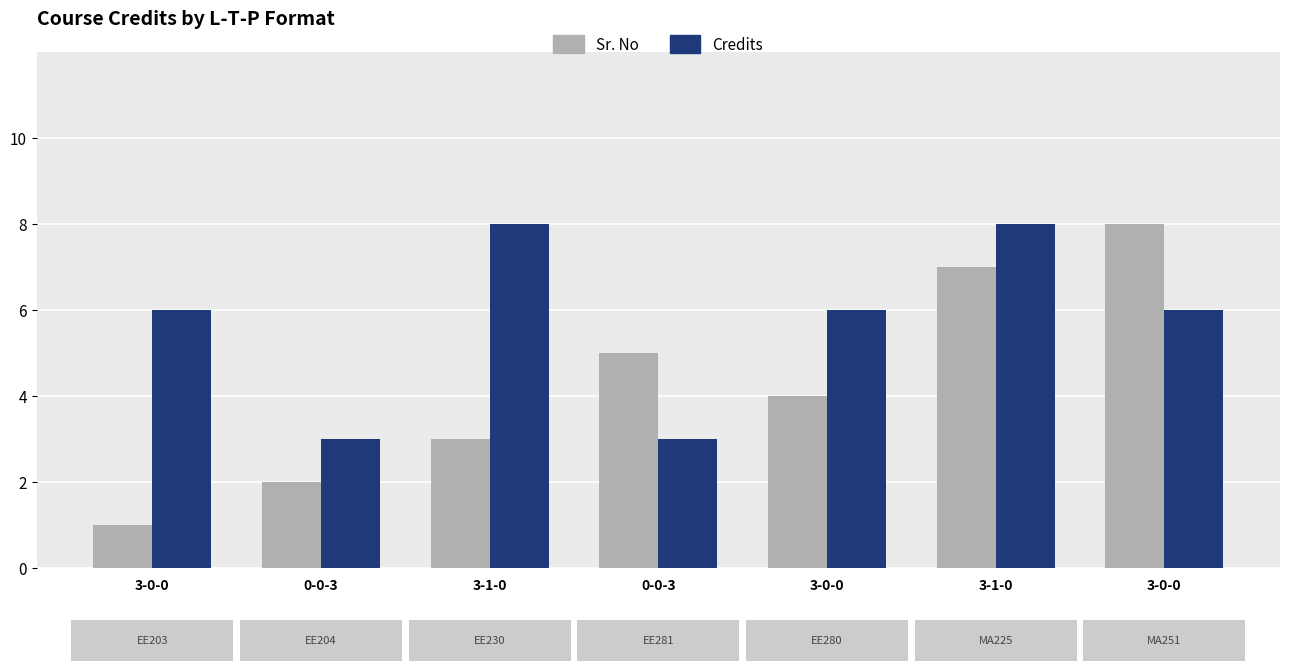

The value of Credits at 0-0-3 is 3. True or false?

True